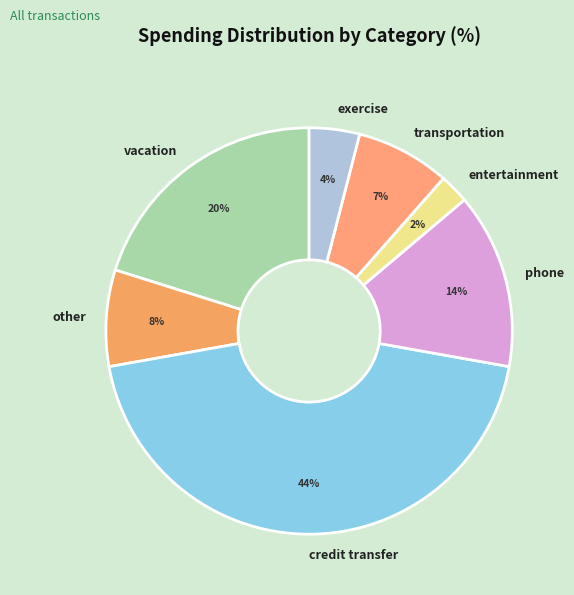

How many slices are in this pie chart?

7